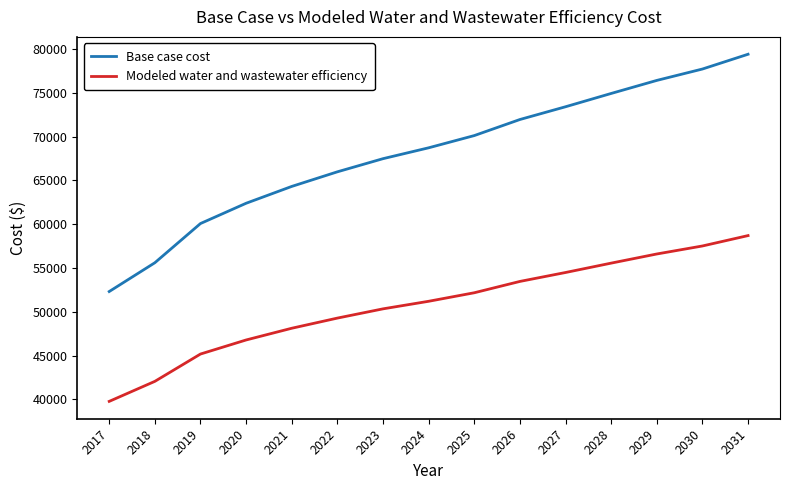

What are all the series names shown in the legend?

Base case cost, Modeled water and wastewater efficiency